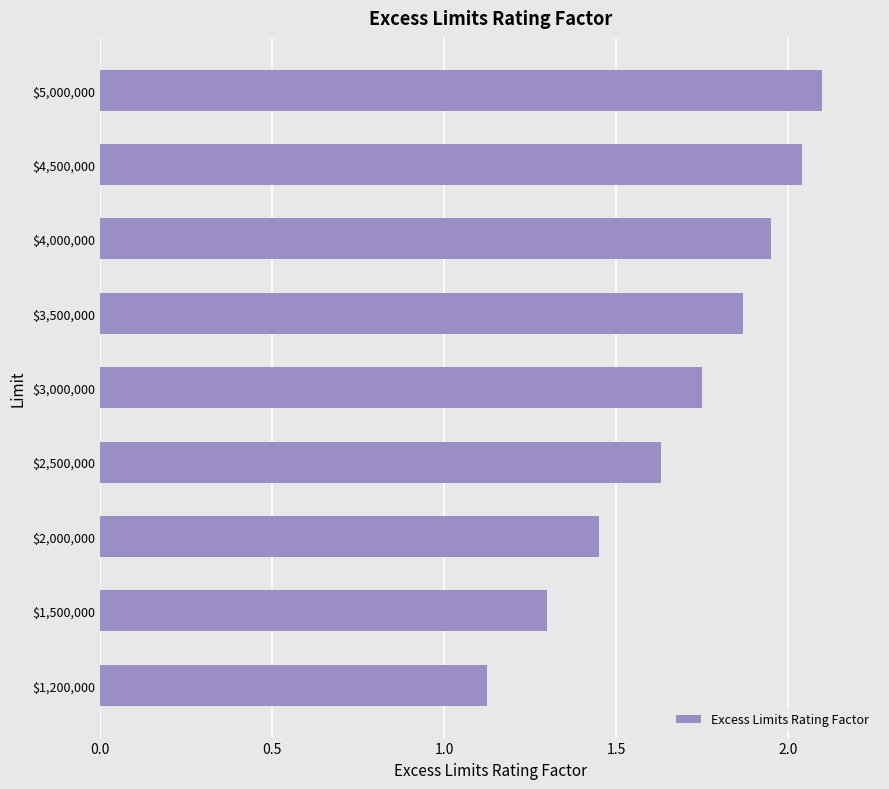

How many bars are there in total?

9